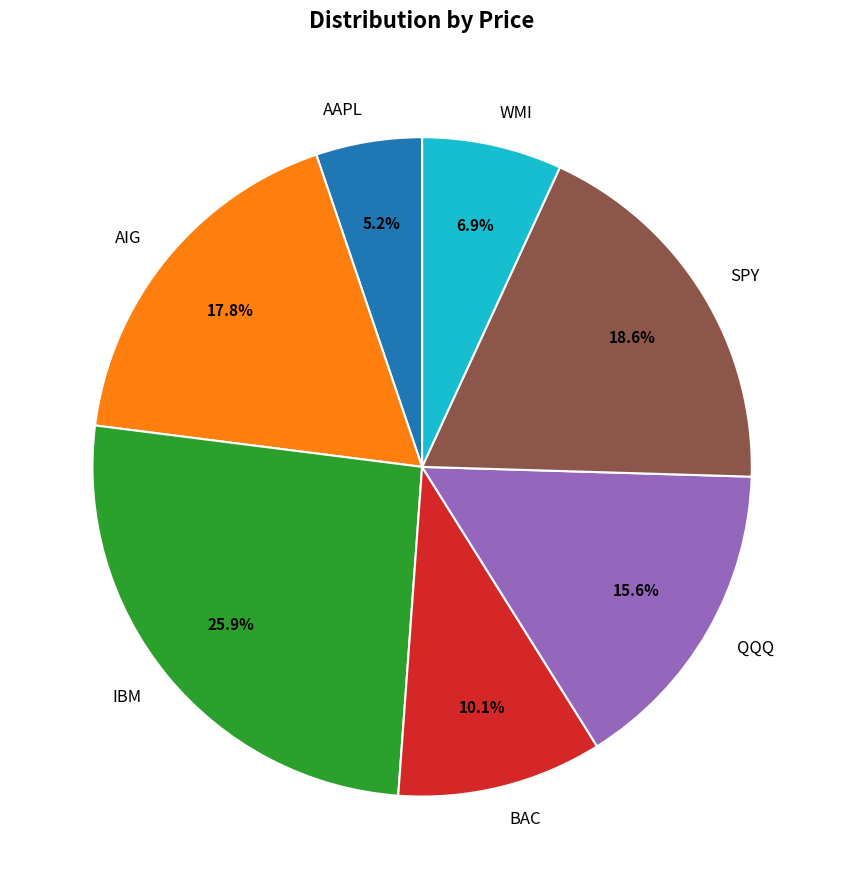

How much of the chart is everything except SPY?

81.4%